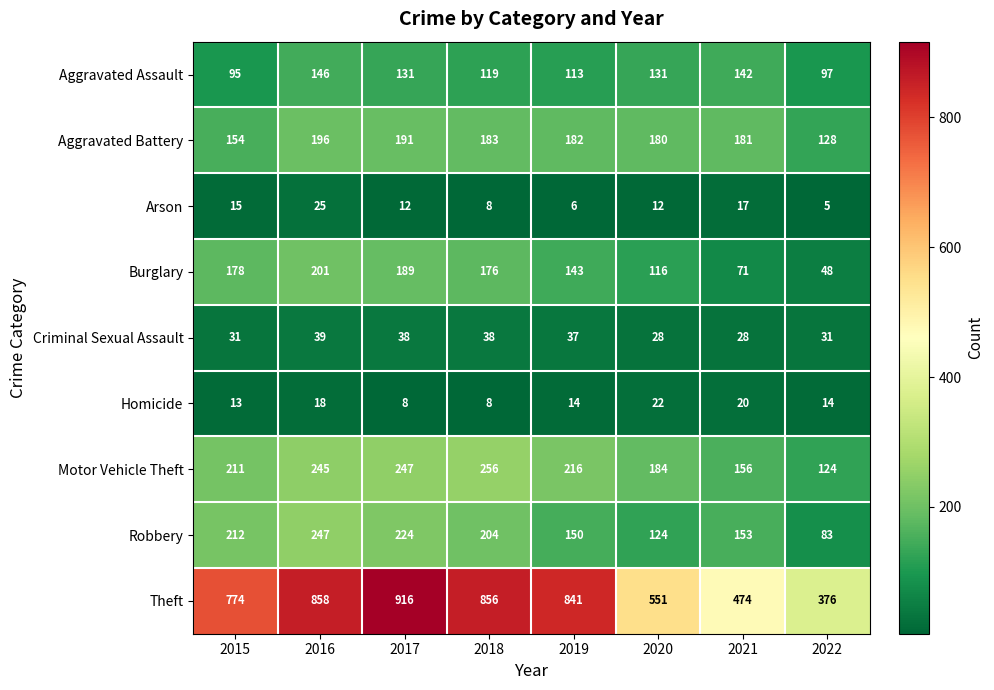

What is the difference between the maximum and second lowest values in the Arson series?

19